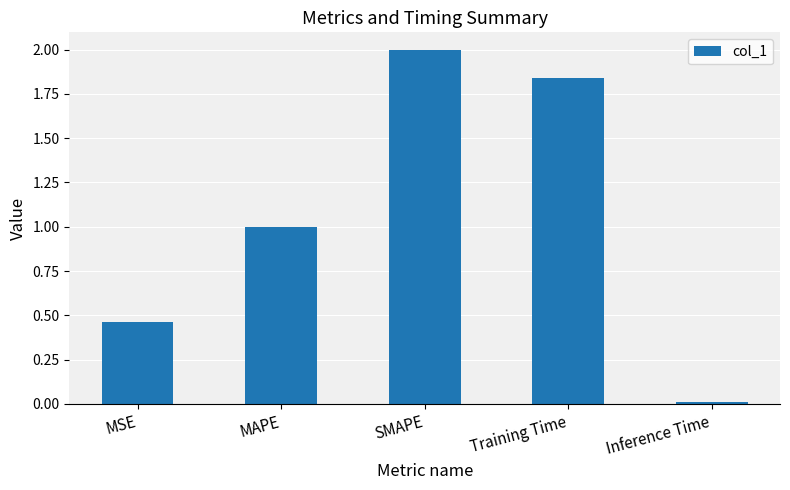

List the labels in order of value, largest first.

SMAPE, Training Time, MAPE, MSE, Inference Time